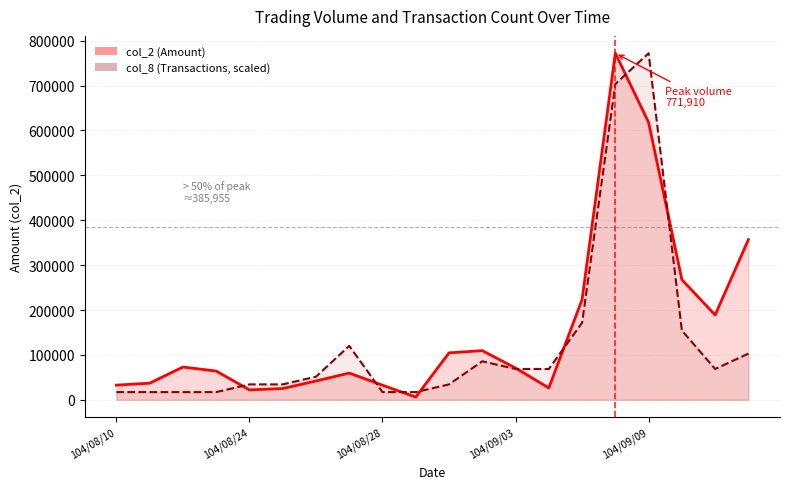

How many data points does each series have?

20